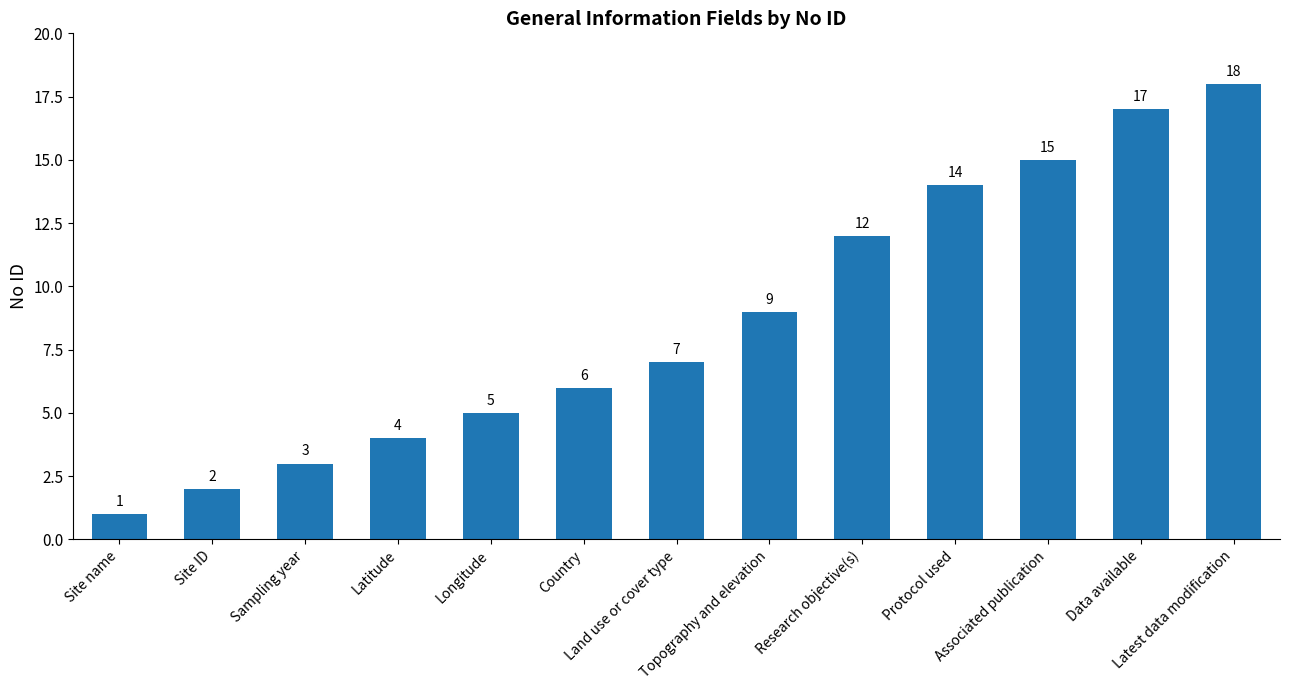

What is the smallest value displayed?

1